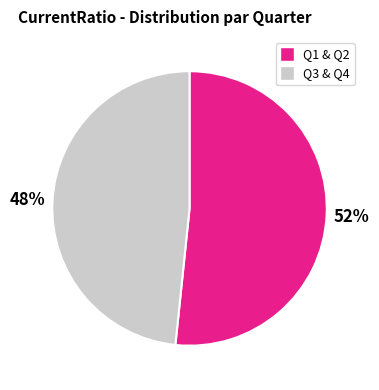

To the nearest percent, what is the average slice percentage?

50%